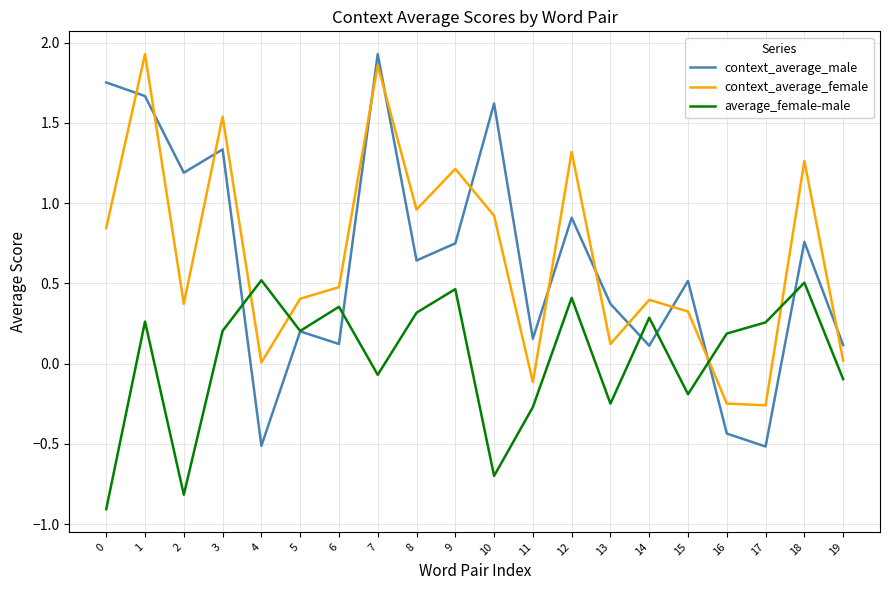

What is the difference between the maximum and minimum values in the context_average_male series?

2.4